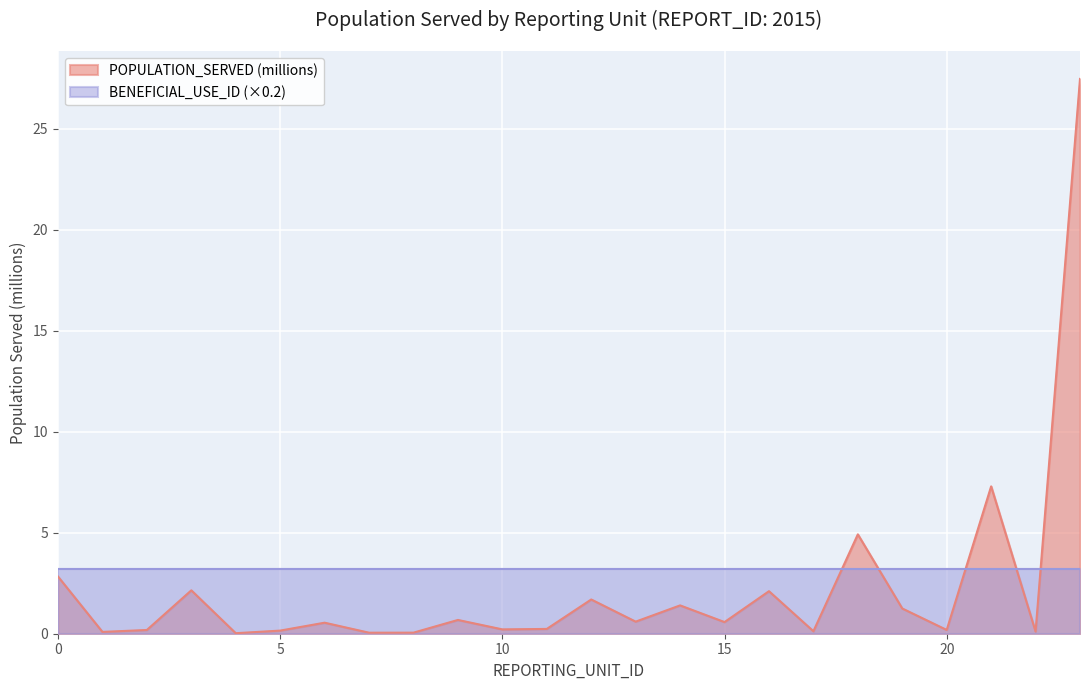

Reading left to right, list all the values displayed in this chart.

0=2.8	1=0.1	2=0.2	3=2.1	4=0.0	5=0.2	6=0.5	7=0.1	8=0.1	9=0.7	10=0.2	11=0.2	12=1.7	13=0.6	14=1.4	15=0.6	16=2.1	17=0.1	18=4.9	19=1.2	20=0.2	21=7.3	22=0.1	23=27.5